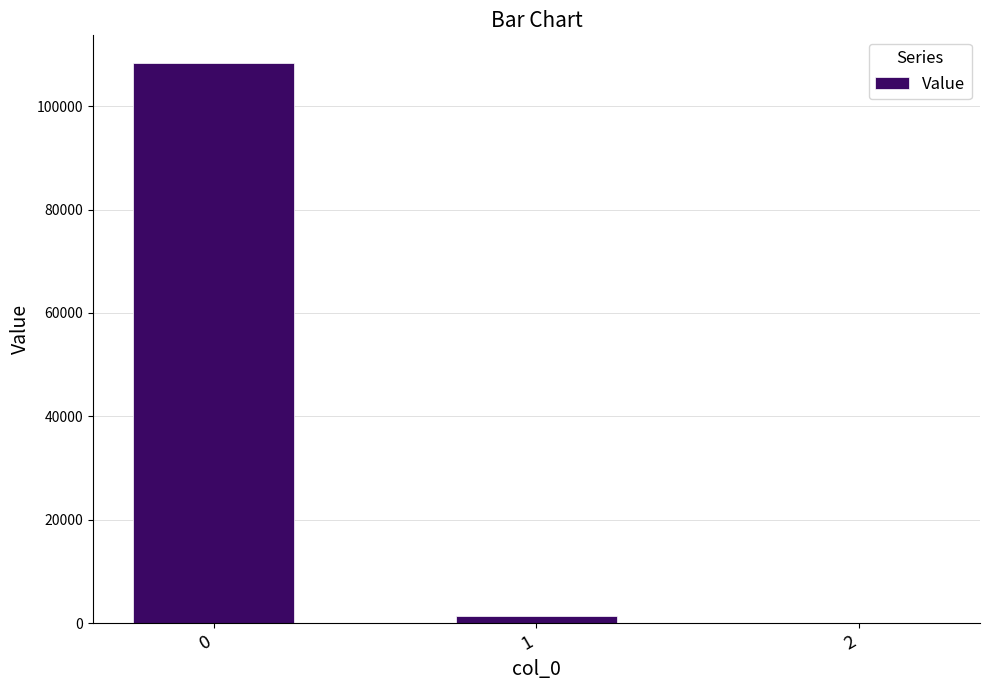

How many series are shown in this chart?

1